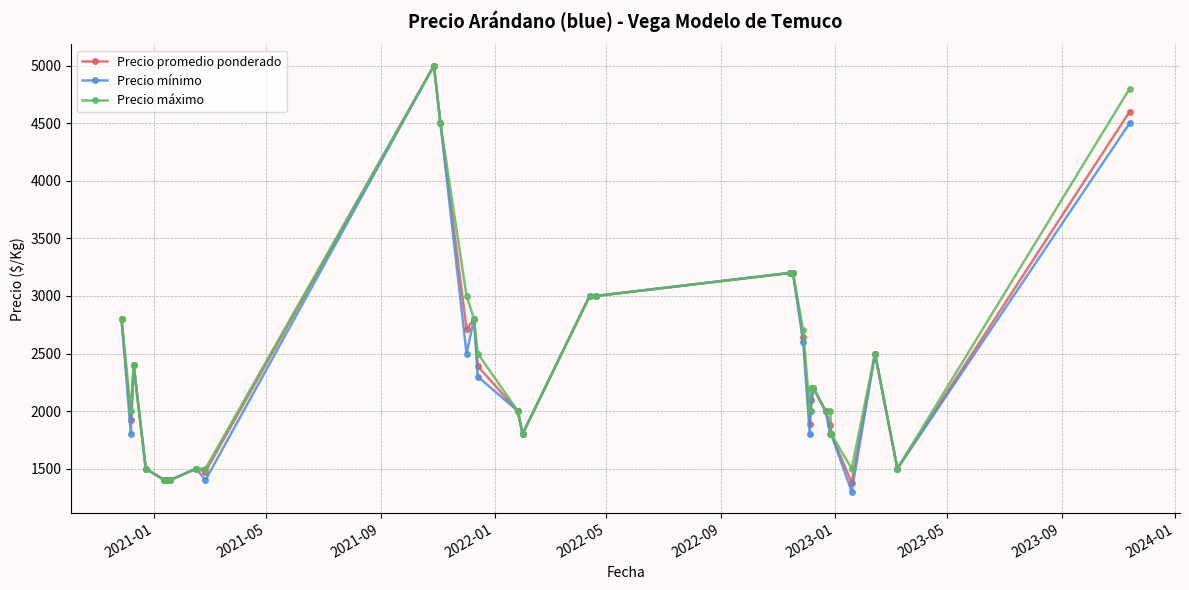

List the series in order of their peak value, highest first.

Precio promedio ponderado, Precio mínimo, Precio máximo